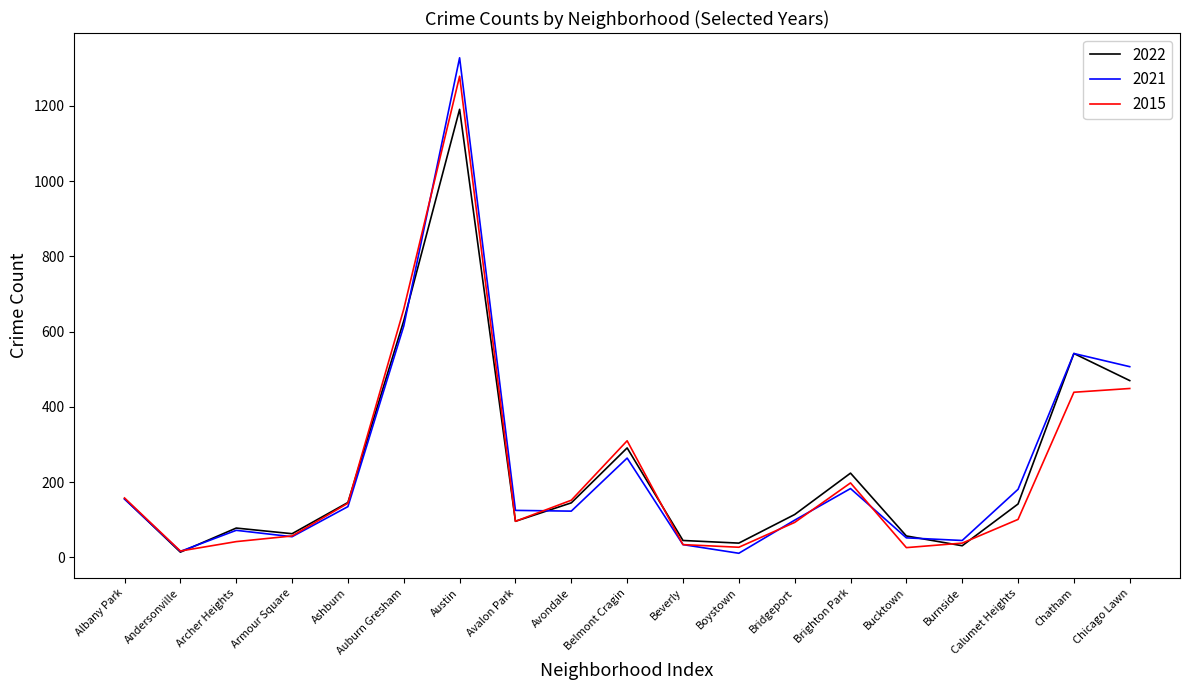

How many values in the 2021 series are below 125?

9